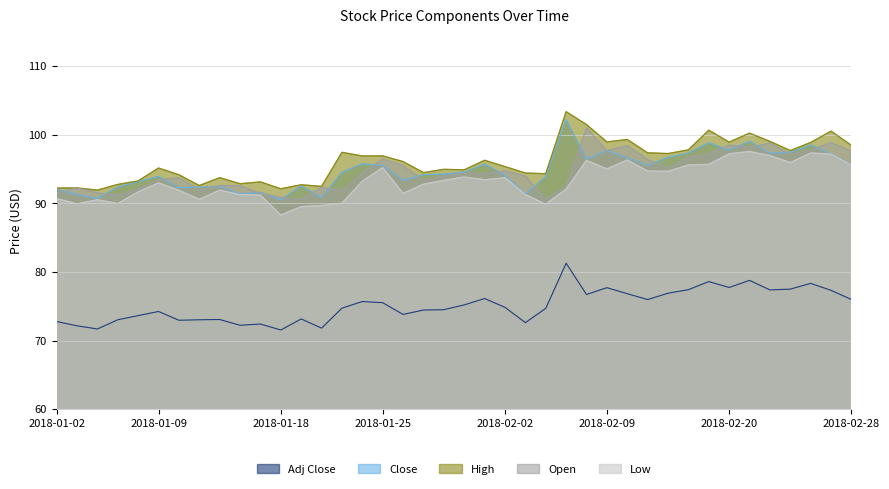

Which label corresponds to the largest value in the chart?

2018-02-07